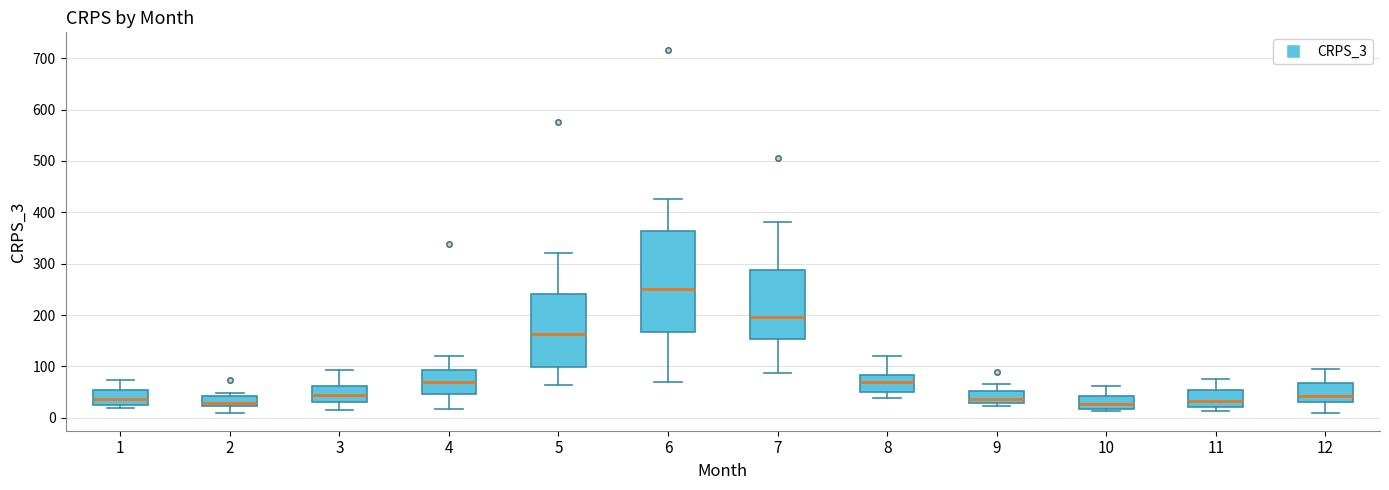

Reading left to right, read every box against the y-axis: the position of its median line, the range the box covers, and the ends of its whiskers. The values are not printed on the chart, so give them approximately, as read against the axis.

1: median 40, box 20 to 50, whiskers 20 (just below the box's lower edge) to 70
2: median 30, box 20 to 40, whiskers 10 to 50
3: median 40, box 30 to 60, whiskers 20 to 90
4: median 70, box 50 to 90, whiskers 20 to 120
5: median 160, box 100 to 240, whiskers 60 to 320
6: median 250, box 170 to 360, whiskers 70 to 430
7: median 200, box 150 to 290, whiskers 90 to 380
8: median 70, box 50 to 80, whiskers 40 to 120
9: median 40, box 30 to 50, whiskers 20 to 70
10: median 30, box 20 to 40, whiskers 10 to 60
11: median 30, box 20 to 50, whiskers 10 to 80
12: median 40, box 30 to 70, whiskers 10 to 100